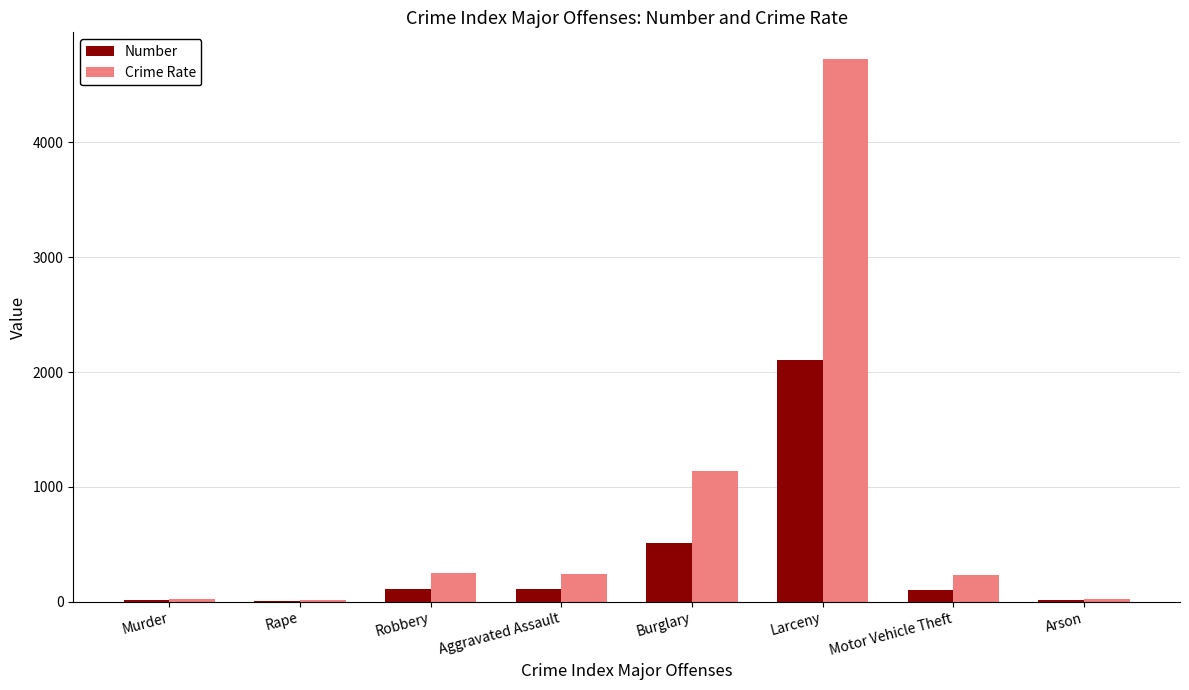

The value of Number at Robbery is 110.0. True or false?

True